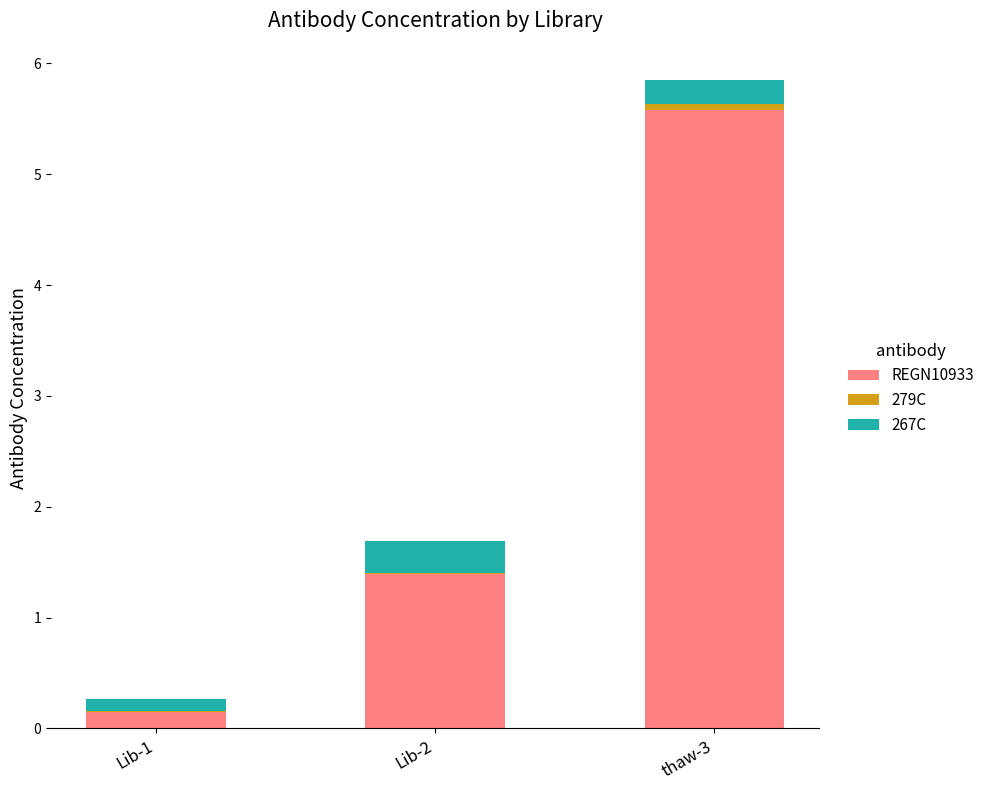

The value of REGN10933 at Lib-2 is 1.4. True or false?

True